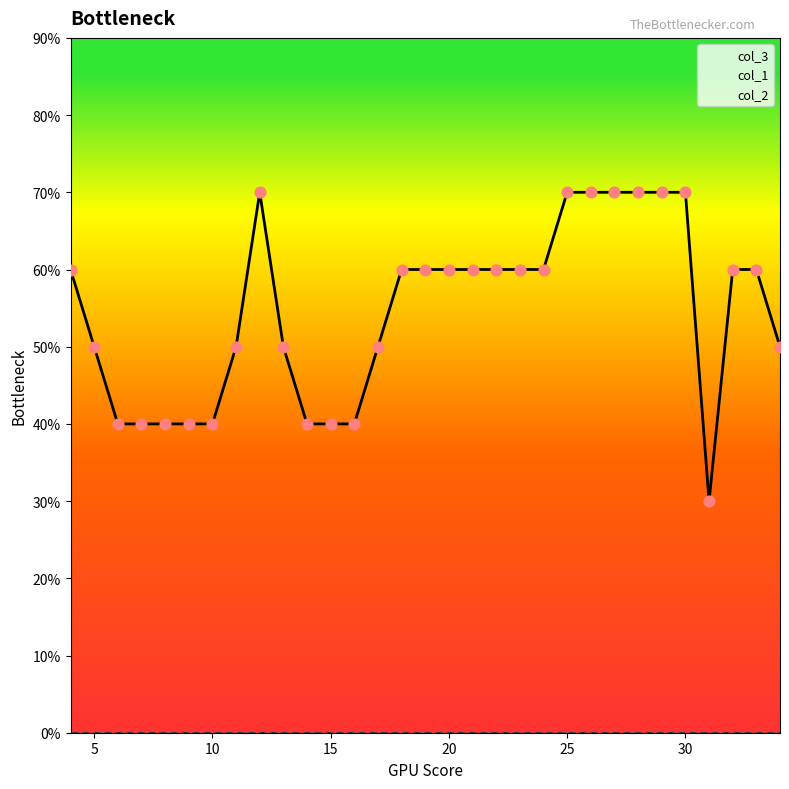

What are all the series names shown in the legend?

col_3, col_1, col_2